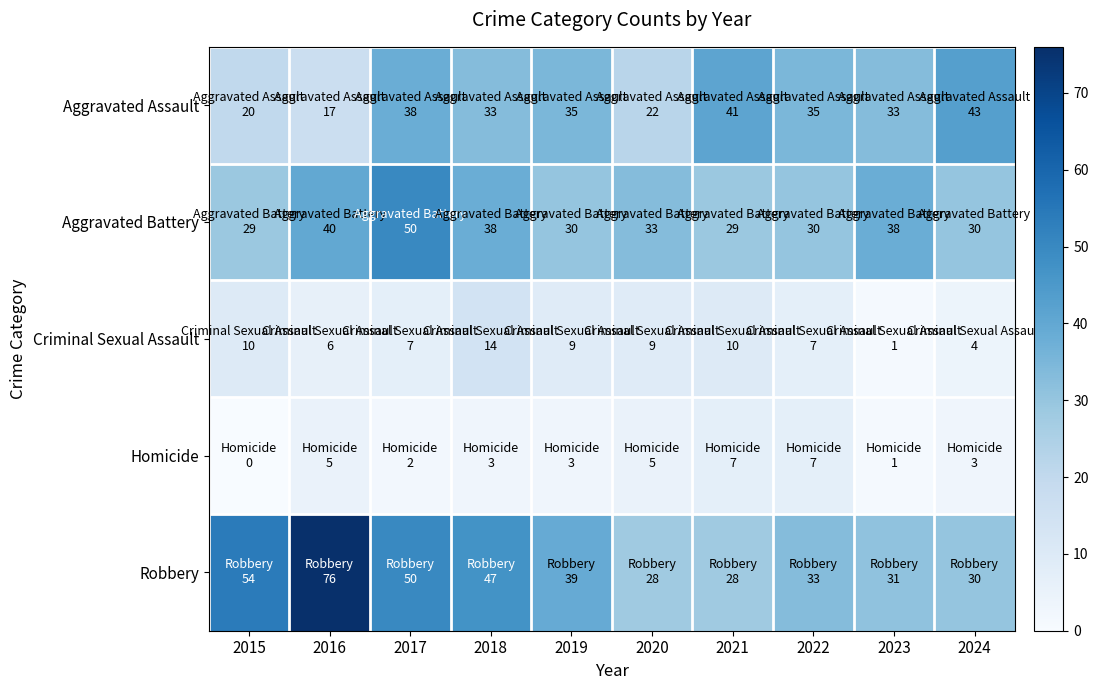

At which category does the chart reach its minimum across all series?

2015